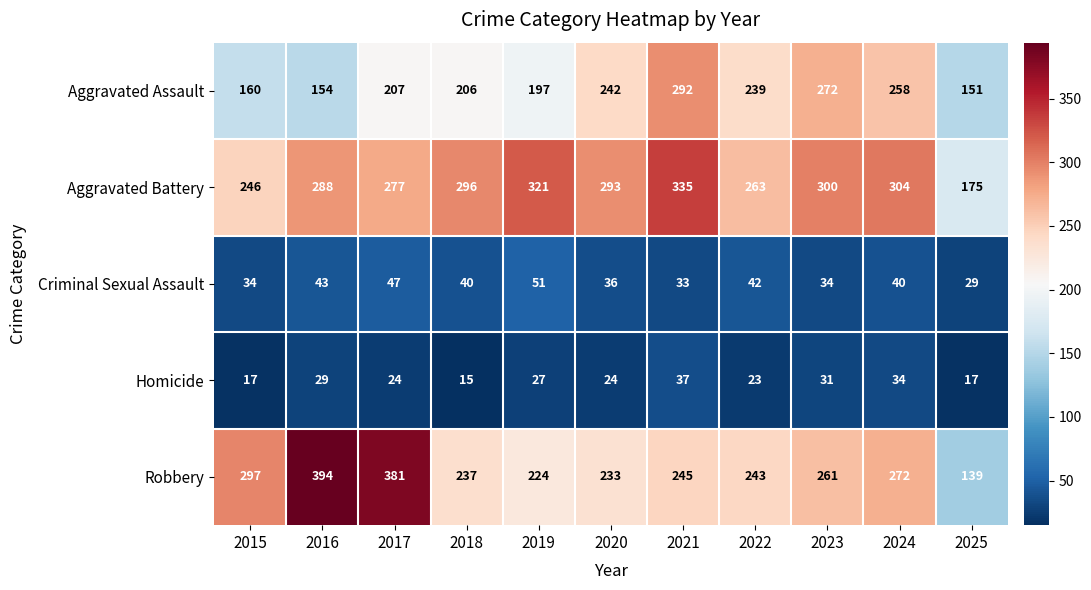

What is the average value of the Criminal Sexual Assault series?

39